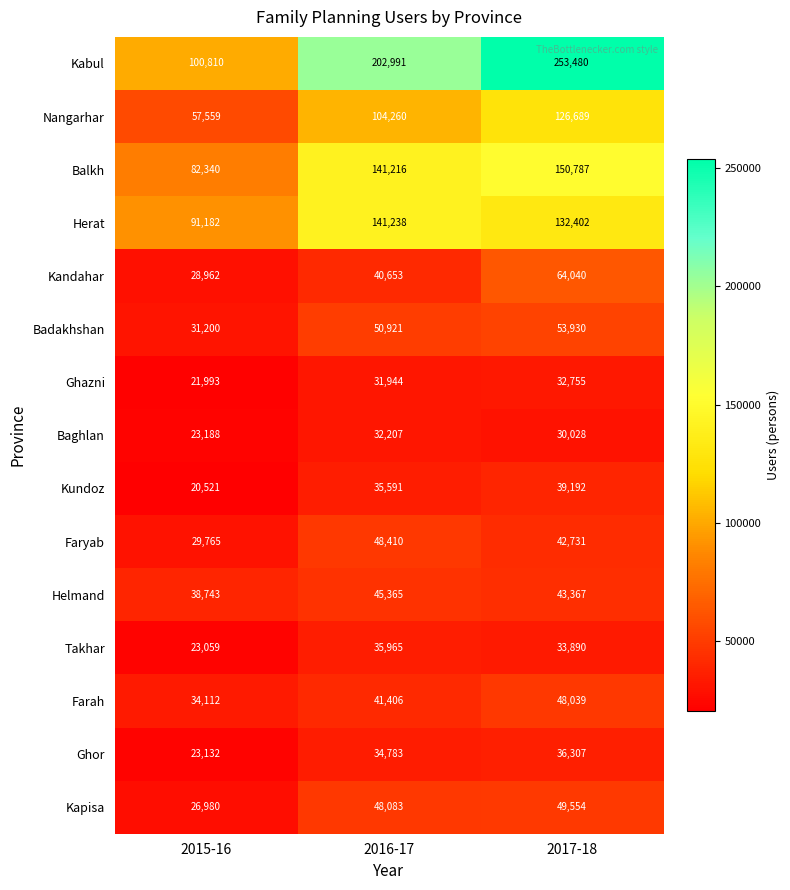

Which series has the largest total across all categories?

Kabul